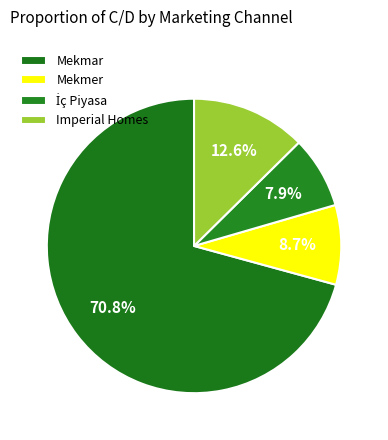

Does İç Piyasa account for over 50% of the chart?

No